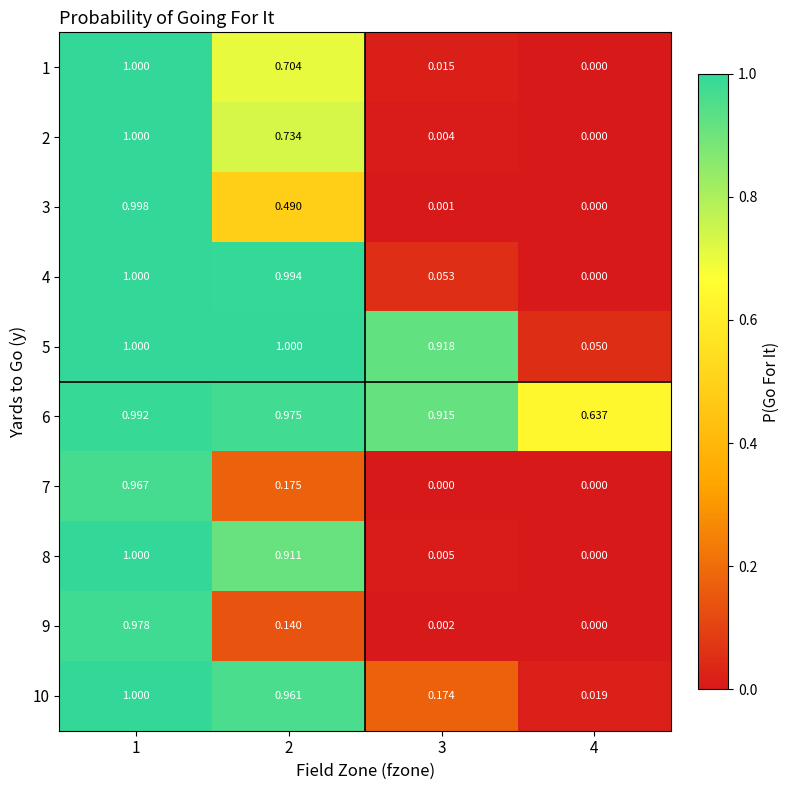

Is the value of 6 at 4 greater than the value of 10 at 3?

Yes